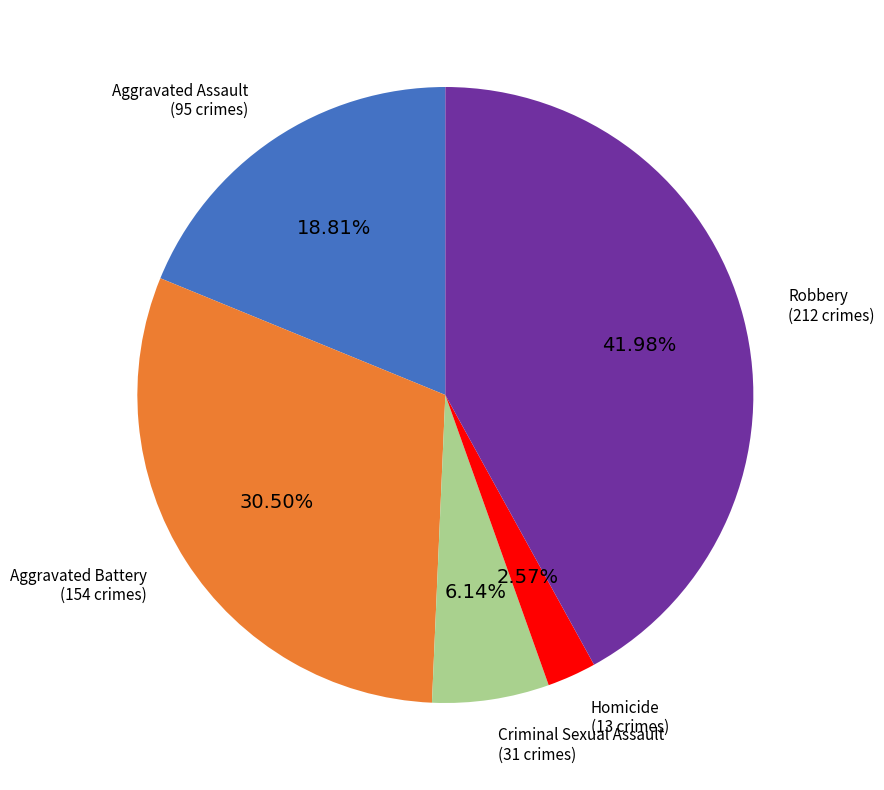

To the nearest percent, what percentage of the pie is Robbery?

42%